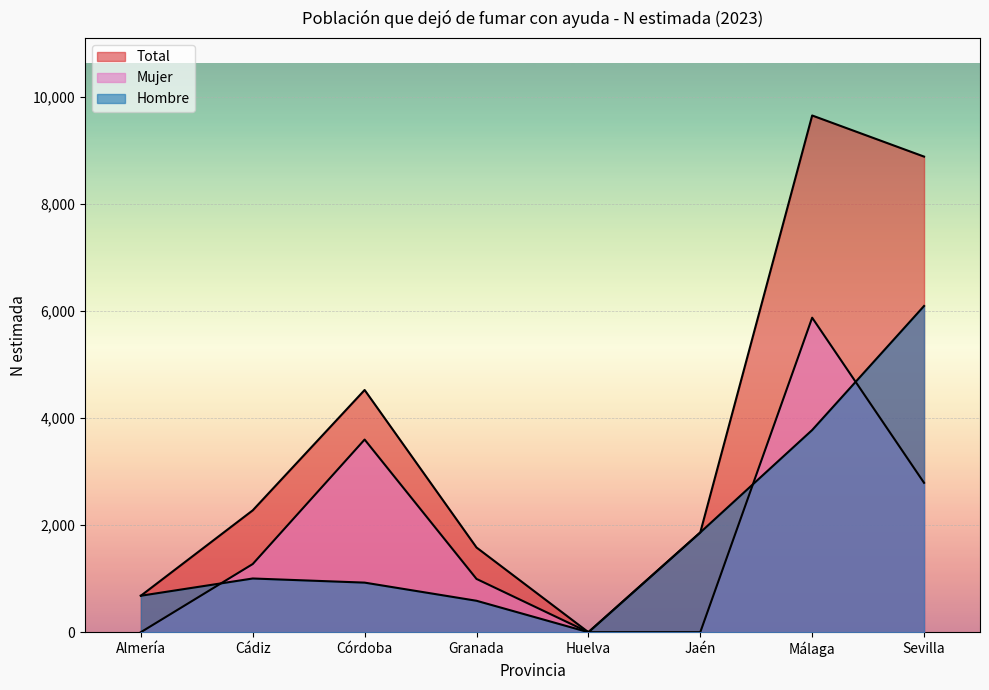

Reading left to right, what are all the values shown in this chart?

Hombre: 681	1003	926	587	0	1863	3776	6093
Mujer: 0	1273	3598	995	0	0	5874	2790
Total: 681	2276	4524	1582	0	1863	9651	8883